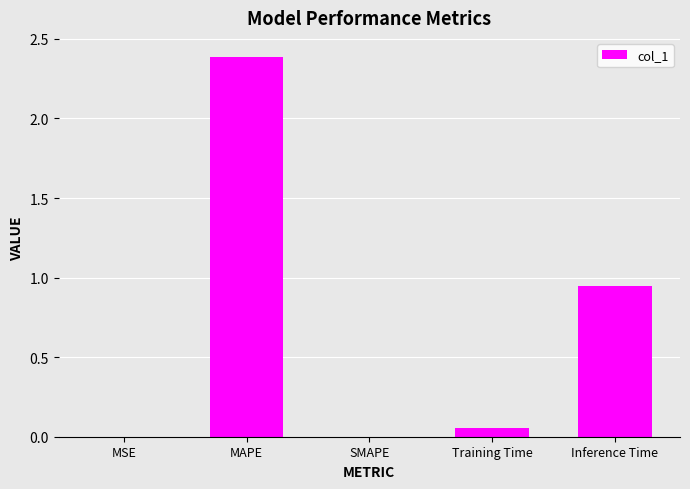

What is the change in value from MAPE to Training Time?

-2.3